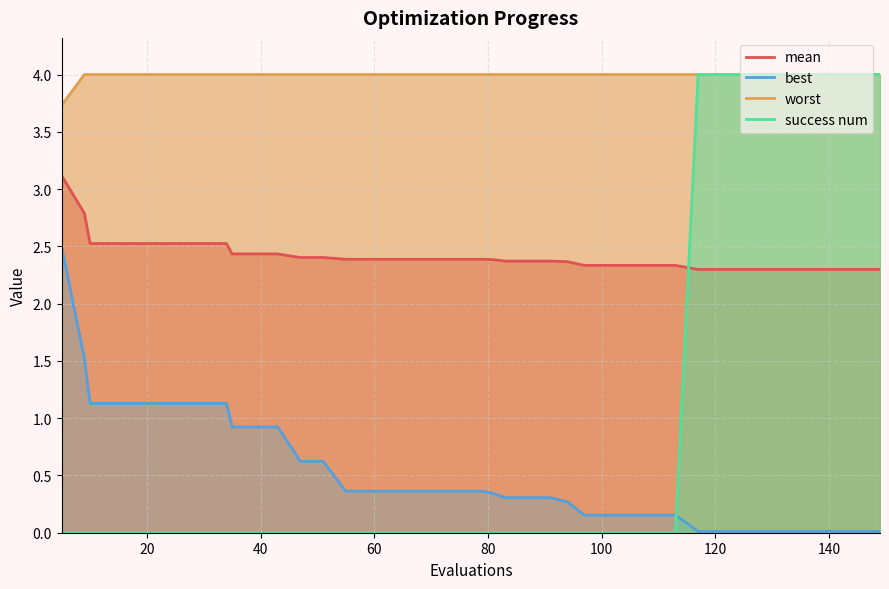

Reading left to right, list all the values displayed in this chart.

mean: 3.1	2.8	2.5	2.5	2.5	2.5	2.5	2.5	2.5	2.4	2.4	2.4	2.4	2.4	2.4	2.4	2.4	2.4	2.4	2.4	2.4	2.4	2.4	2.4	2.4	2.4	2.3	2.3	2.3	2.3	2.3	2.3	2.3	2.3	2.3	2.3	2.3	2.3	2.3	2.3
best: 2.5	1.5	1.1	1.1	1.1	1.1	1.1	1.1	1.1	0.9	0.9	0.9	0.6	0.6	0.4	0.4	0.4	0.4	0.4	0.4	0.4	0.3	0.3	0.3	0.3	0.3	0.2	0.2	0.2	0.2	0.2	0.0	0.0	0.0	0.0	0.0	0.0	0.0	0.0	0.0
worst: 3.7	4.0	4.0	4.0	4.0	4.0	4.0	4.0	4.0	4.0	4.0	4.0	4.0	4.0	4.0	4.0	4.0	4.0	4.0	4.0	4.0	4.0	4.0	4.0	4.0	4.0	4.0	4.0	4.0	4.0	4.0	4.0	4.0	4.0	4.0	4.0	4.0	4.0	4.0	4.0
success num: 0.0	0.0	0.0	0.0	0.0	0.0	0.0	0.0	0.0	0.0	0.0	0.0	0.0	0.0	0.0	0.0	0.0	0.0	0.0	0.0	0.0	0.0	0.0	0.0	0.0	0.0	0.0	0.0	0.0	0.0	0.0	4.0	4.0	4.0	4.0	4.0	4.0	4.0	4.0	4.0